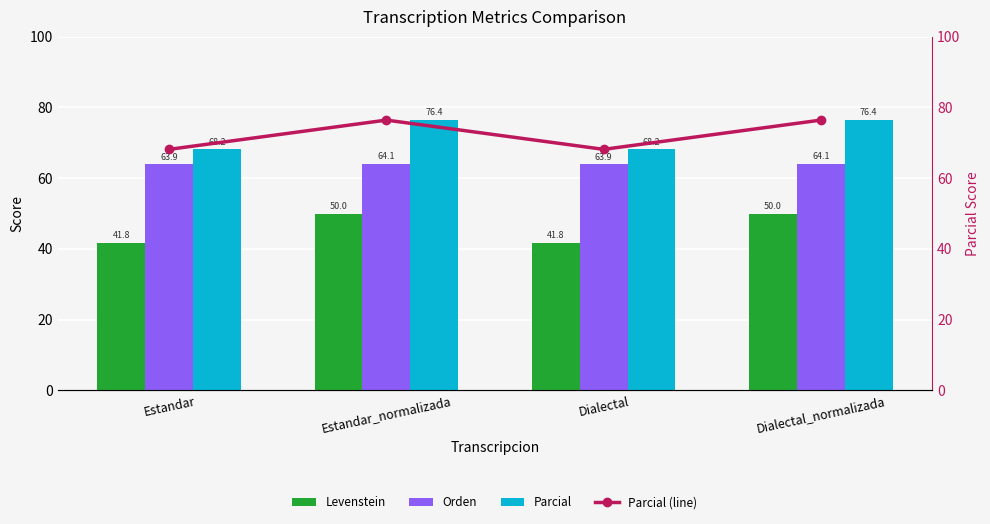

Reading right to left, what are all the values shown in this chart?

Levenstein: Dialectal_normalizada=50.0	Dialectal=41.8	Estandar_normalizada=50.0	Estandar=41.8
Orden: Dialectal_normalizada=64.1	Dialectal=63.9	Estandar_normalizada=64.1	Estandar=63.9
Parcial: Dialectal_normalizada=76.4	Dialectal=68.2	Estandar_normalizada=76.4	Estandar=68.2
Parcial (line): Dialectal_normalizada=76.4	Dialectal=68.2	Estandar_normalizada=76.4	Estandar=68.2